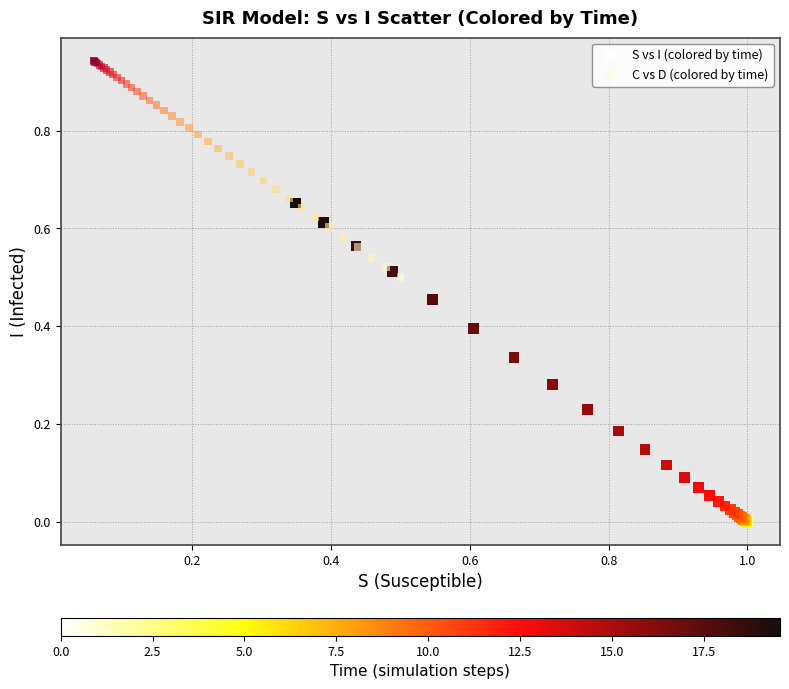

Which series contains the highest Y value?

C vs D (colored by time)